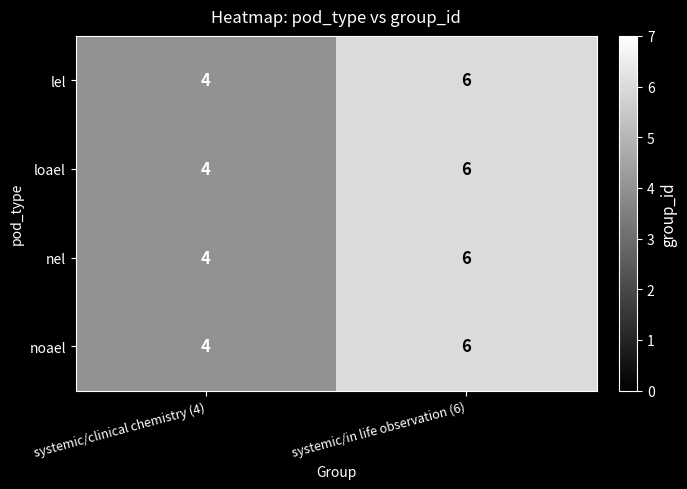

What is the lowest value of the lel series?

4